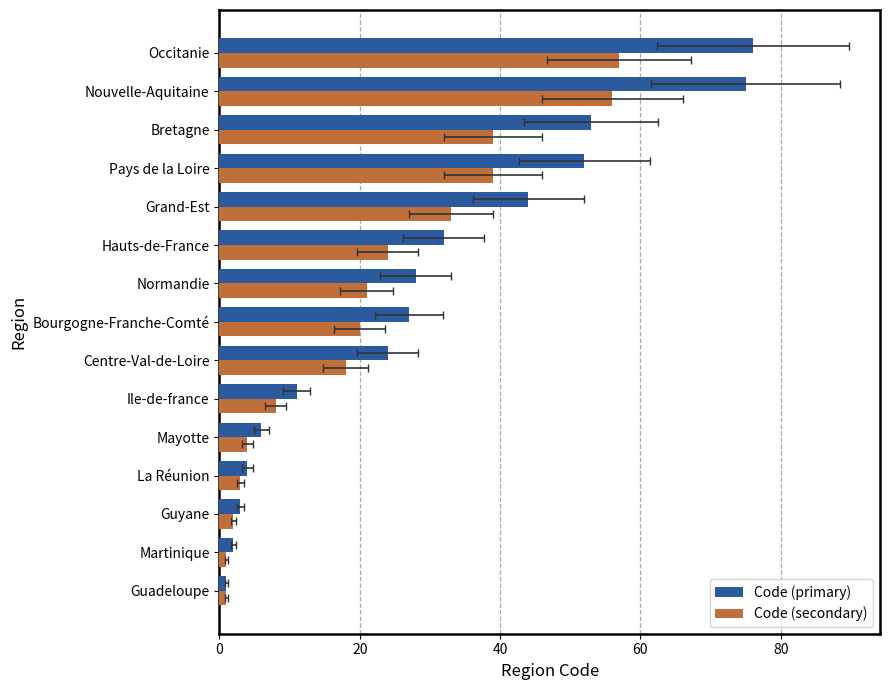

The Code (secondary) series shows 27 at Pays de la Loire. True or false?

False